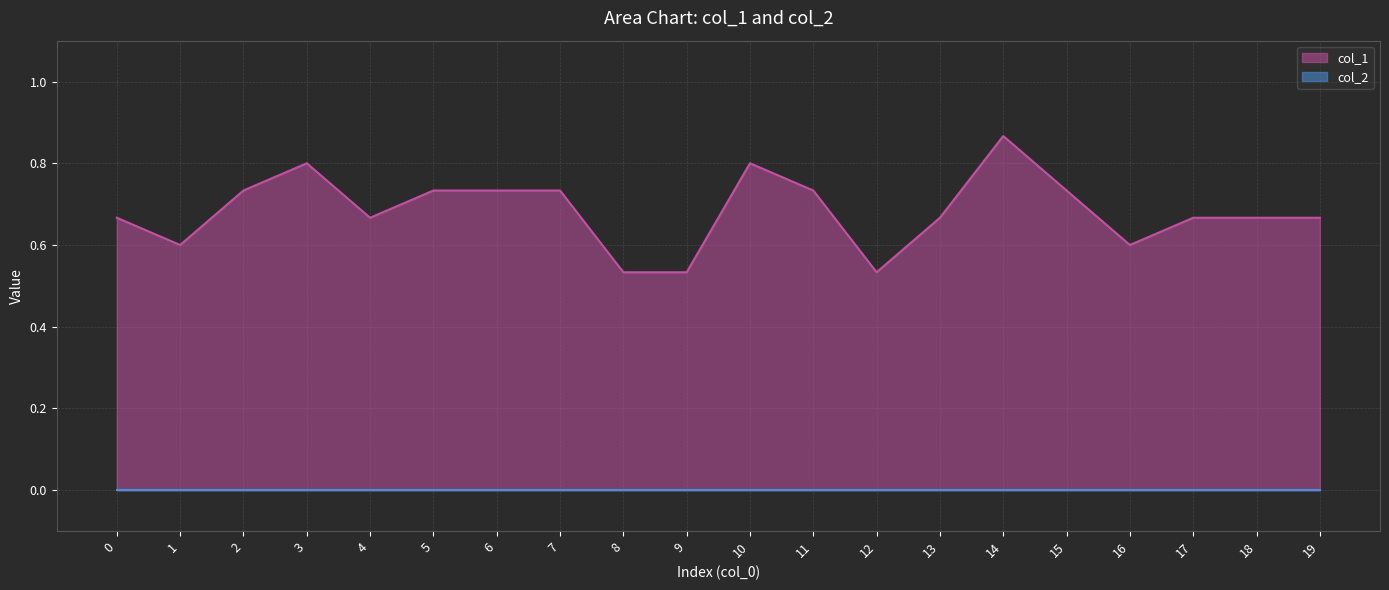

Rank the categories by value from highest to lowest.

14, 3, 10, 2, 5, 6, 7, 11, 15, 0, 4, 13, 17, 18, 19, 1, 16, 8, 9, 12